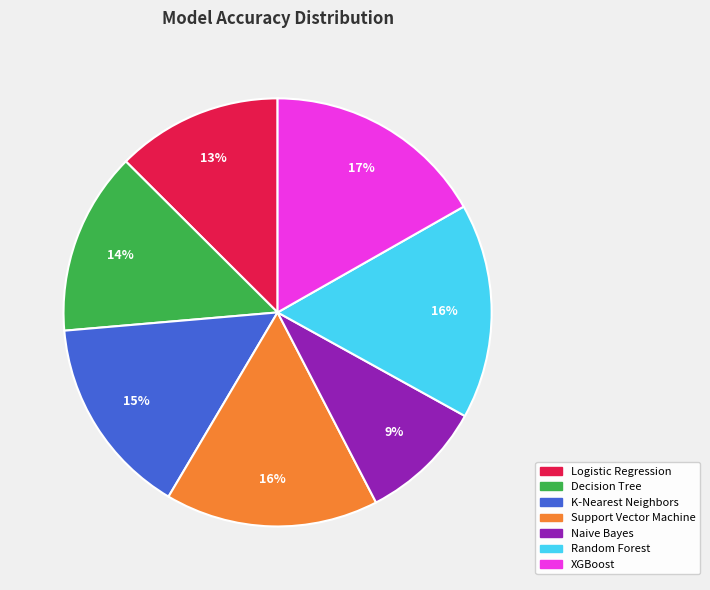

Is the sum of Decision Tree and Random Forest greater than half?

No